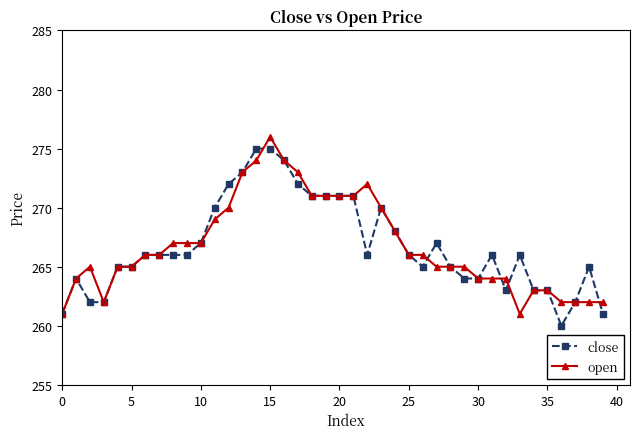

Count the number of data series in this chart.

2